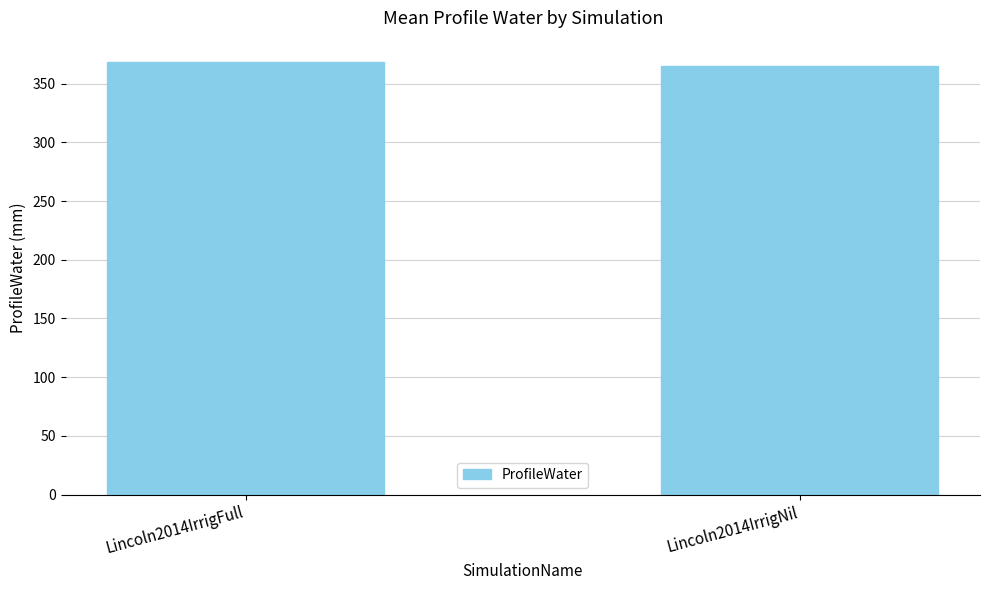

Reading left to right, list all the values displayed in this chart.

Lincoln2014IrrigFull=368.1	Lincoln2014IrrigNil=364.8